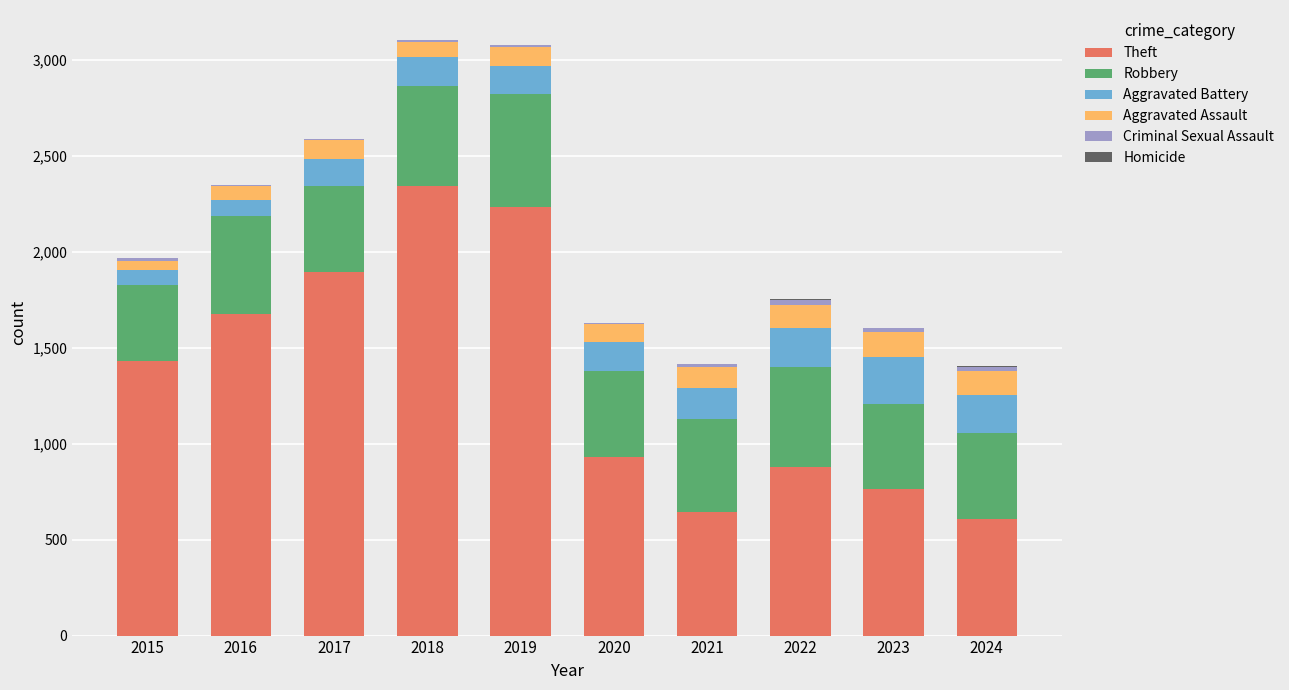

Count the number of categories in the chart.

10